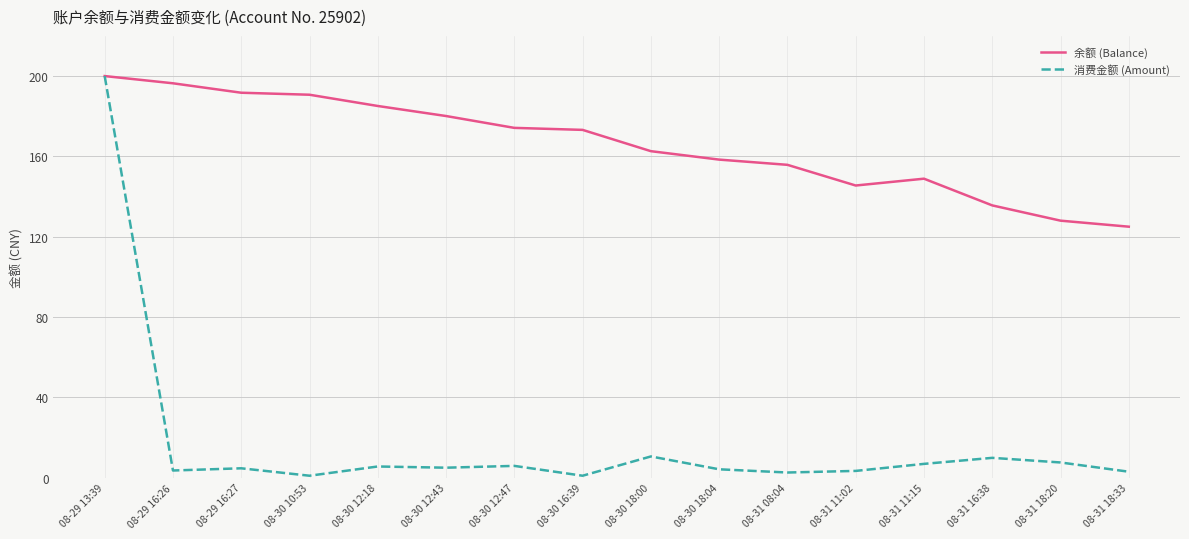

The value of 消费金额 (Amount) at 08-30 12:47 is 5.9. True or false?

True